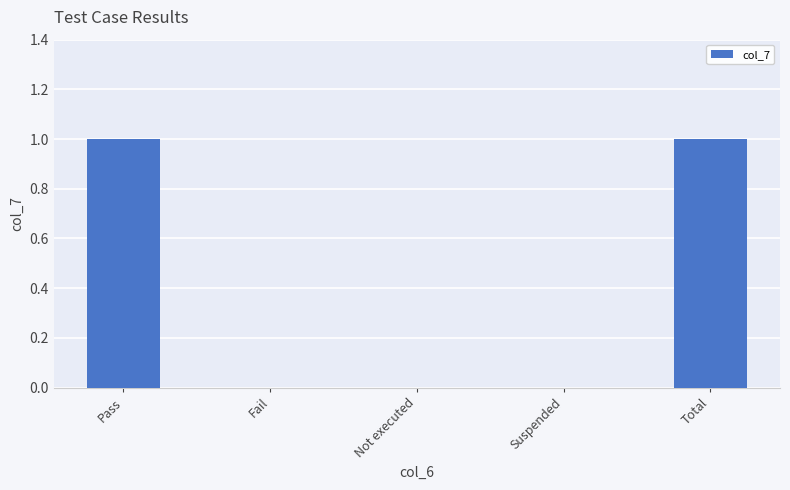

The chart shows a value of 0 at Not executed. True or false?

True